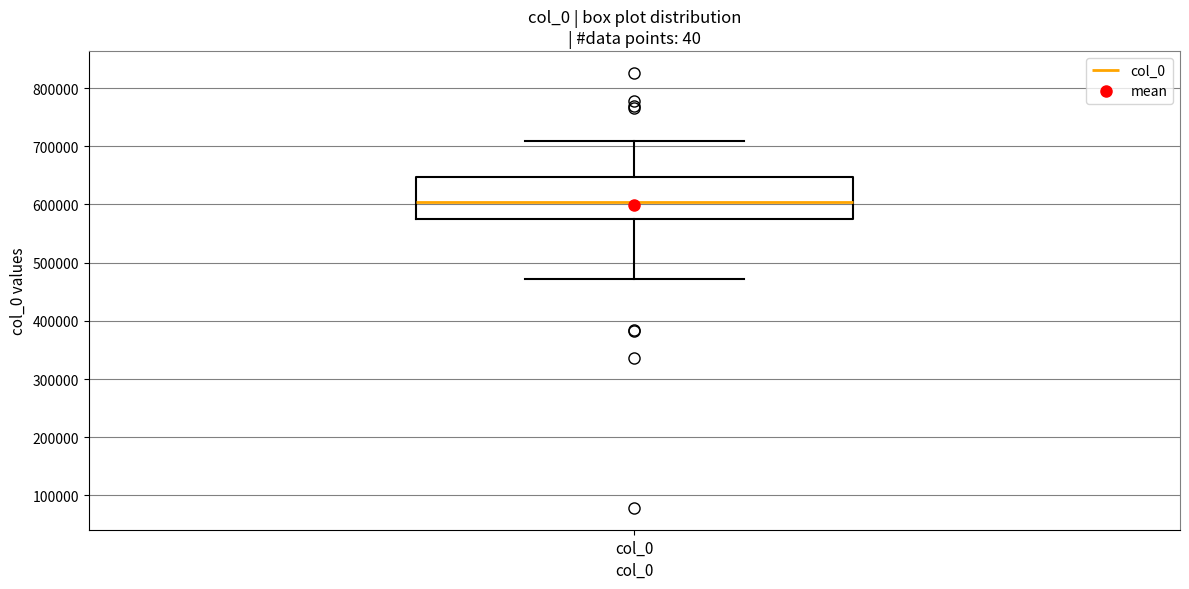

Transcribe this box plot: give where the median line is, the range the box spans, and where the two whiskers end, as read against the y-axis. The values are not printed on the chart, so give them approximately, as read against the axis.

median 600000, box 570000 to 650000, whiskers 470000 to 710000